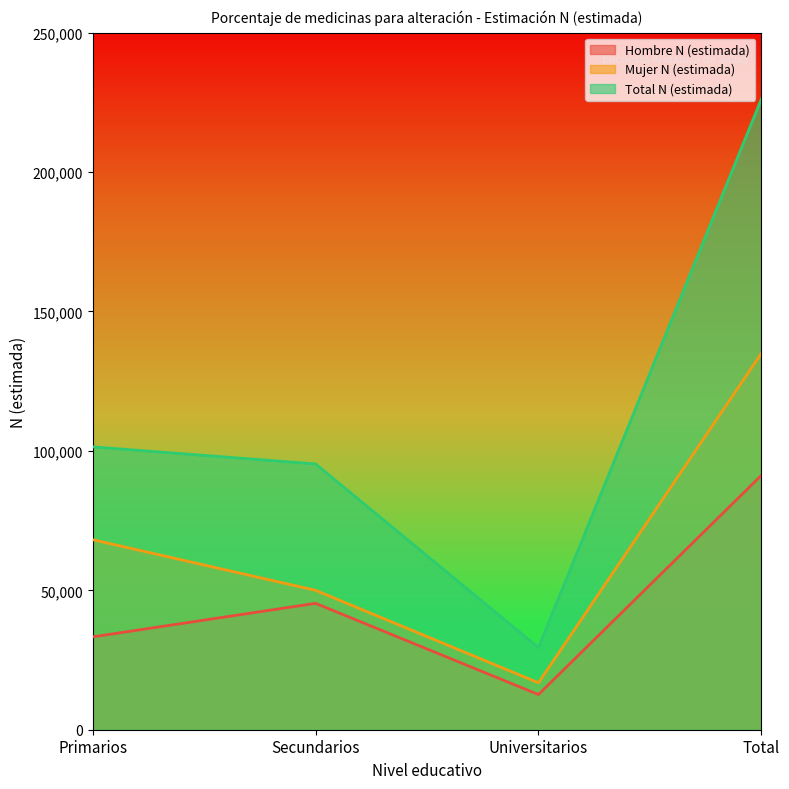

What is the maximum value shown in the chart?

226217